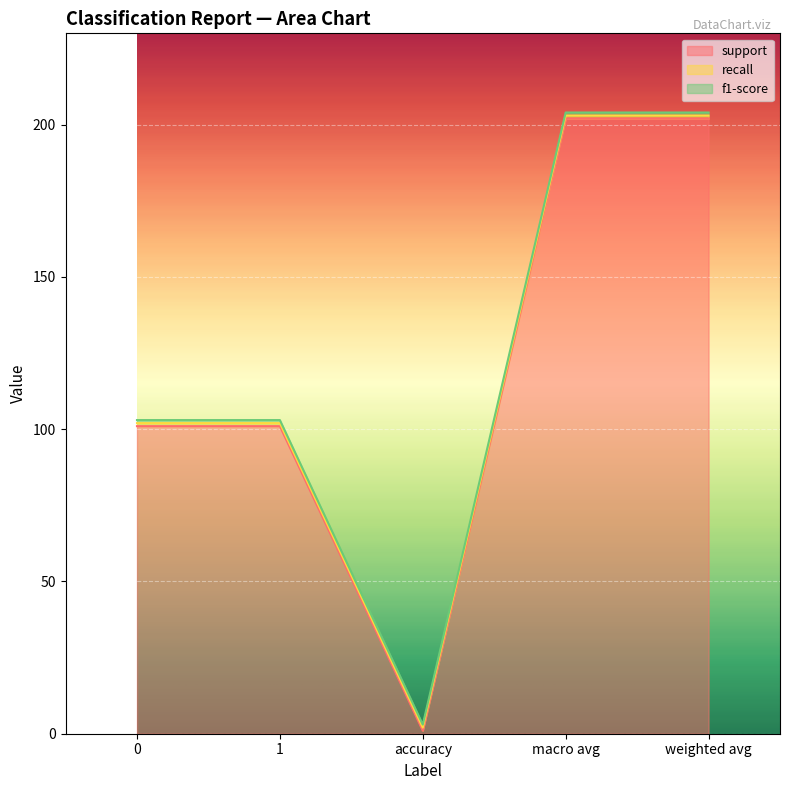

Does the chart display data point markers on the line(s)?

No